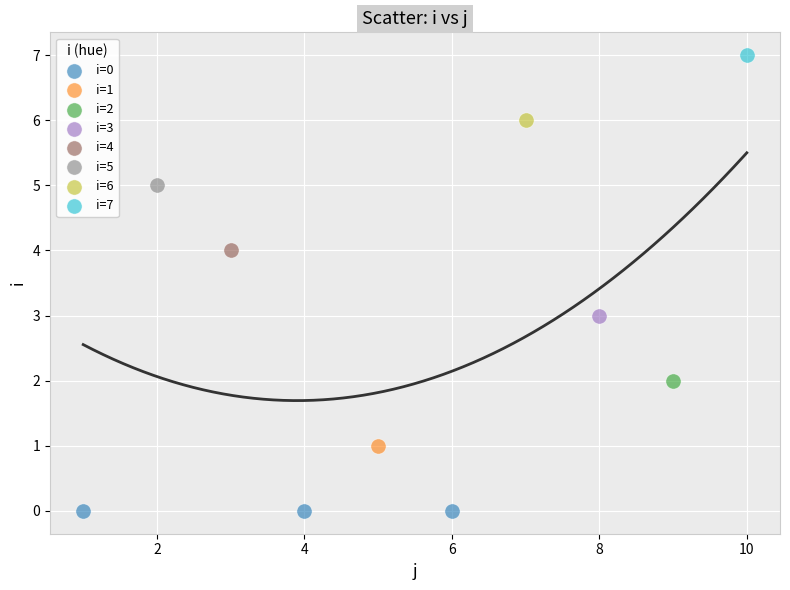

What are all the series names shown in the legend?

i=0, i=1, i=2, i=3, i=4, i=5, i=6, i=7